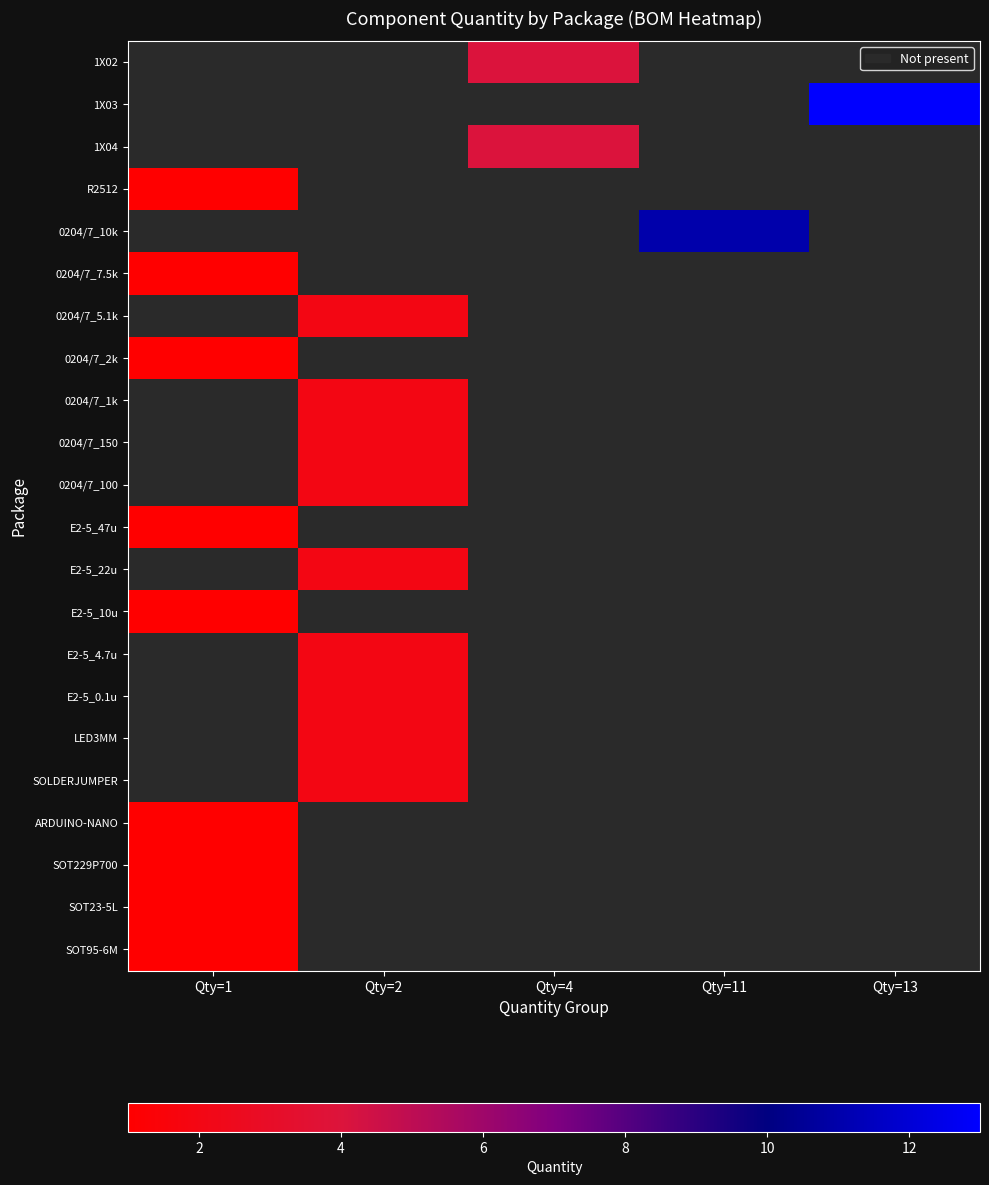

Which category has the highest value across all series?

Qty=13